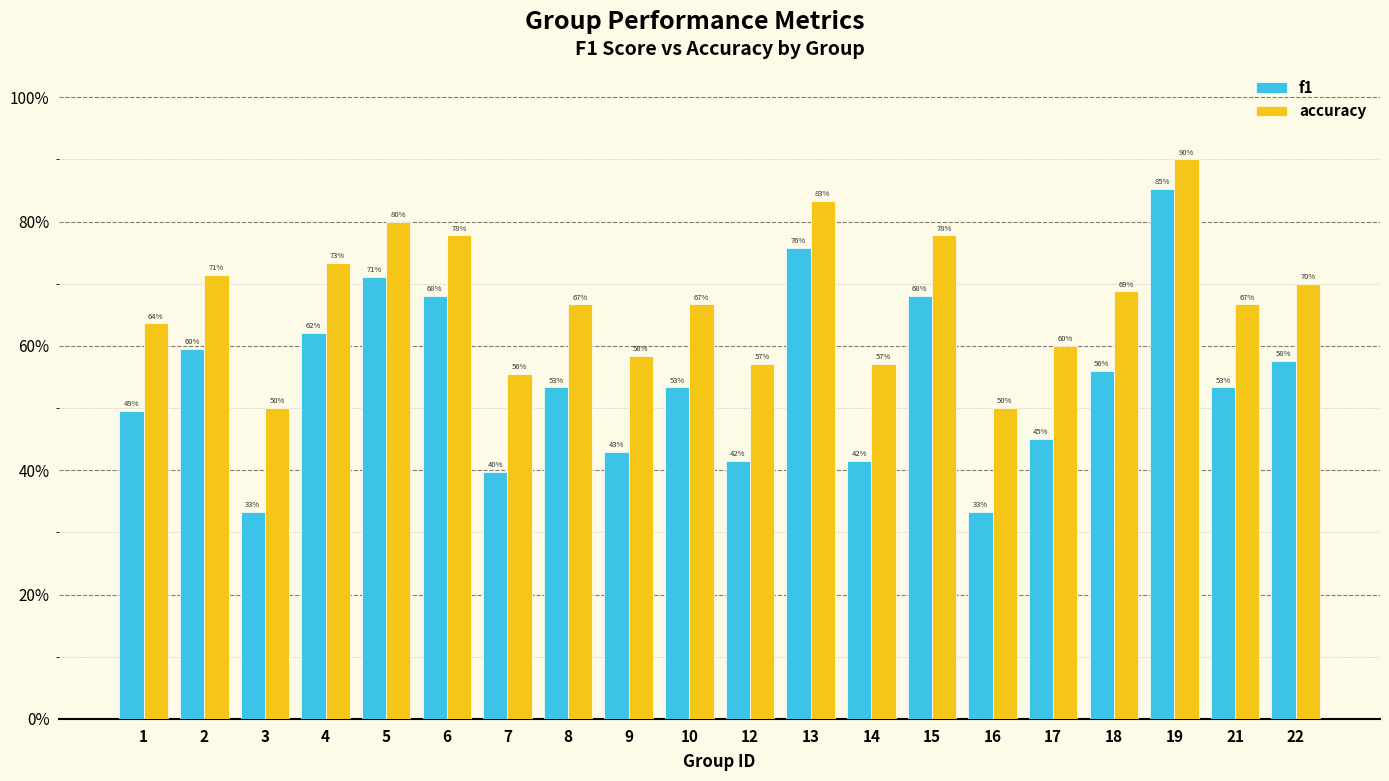

Which has a higher value, 6 or 18?

6